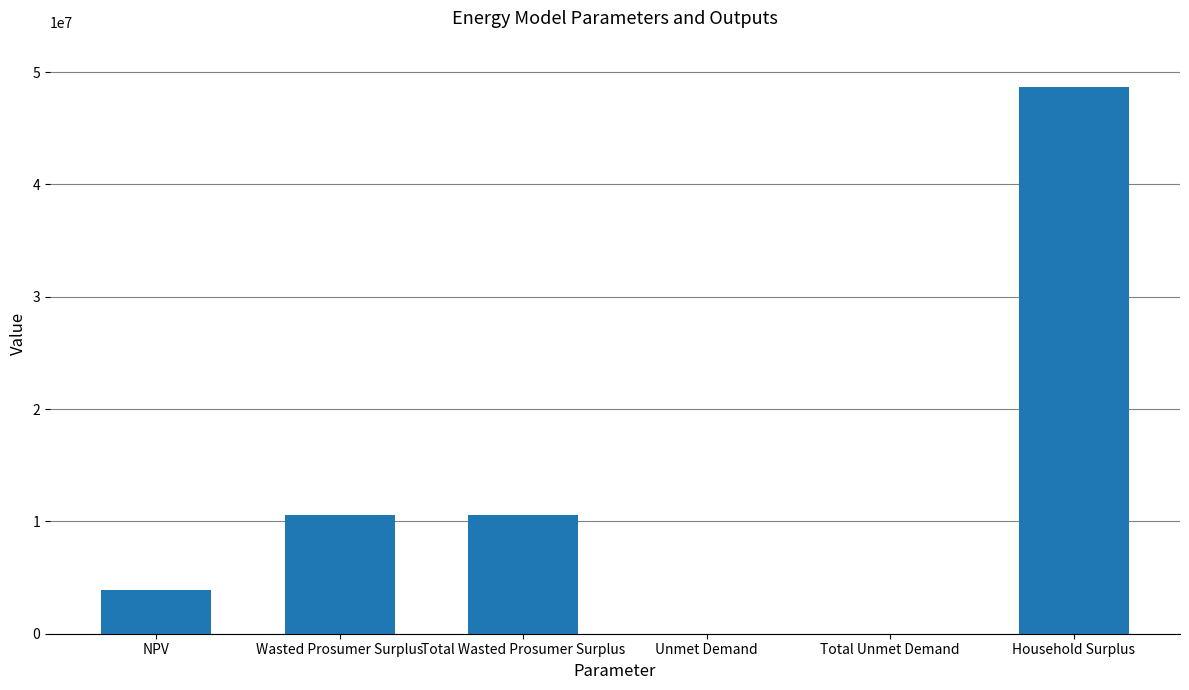

What is the sum of all values?

73661014.8